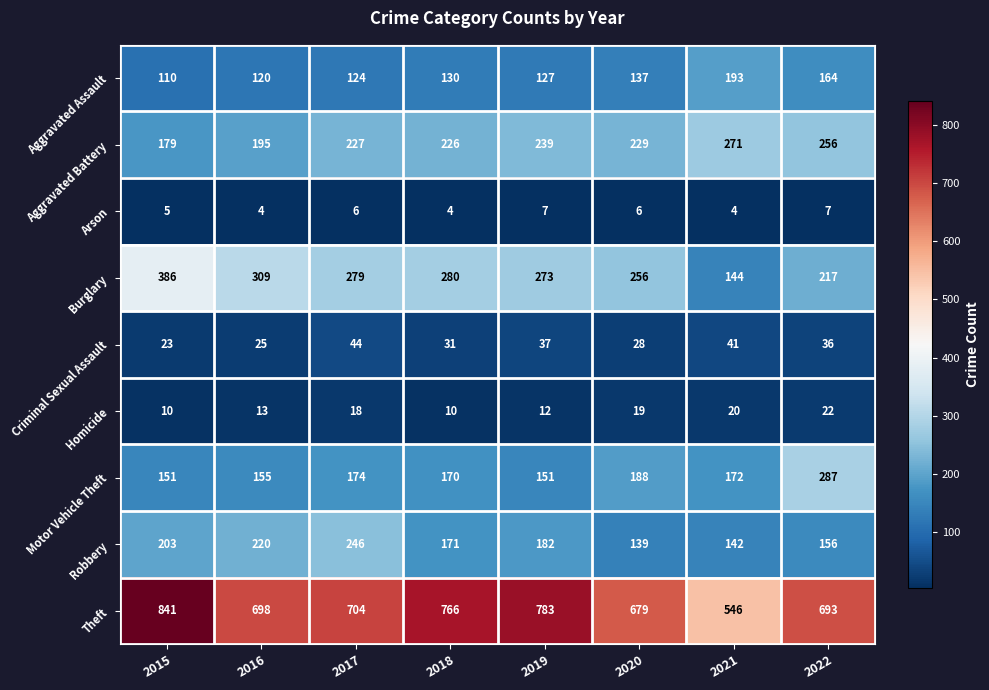

True or false: Arson has a value of 2 at 2017.

False